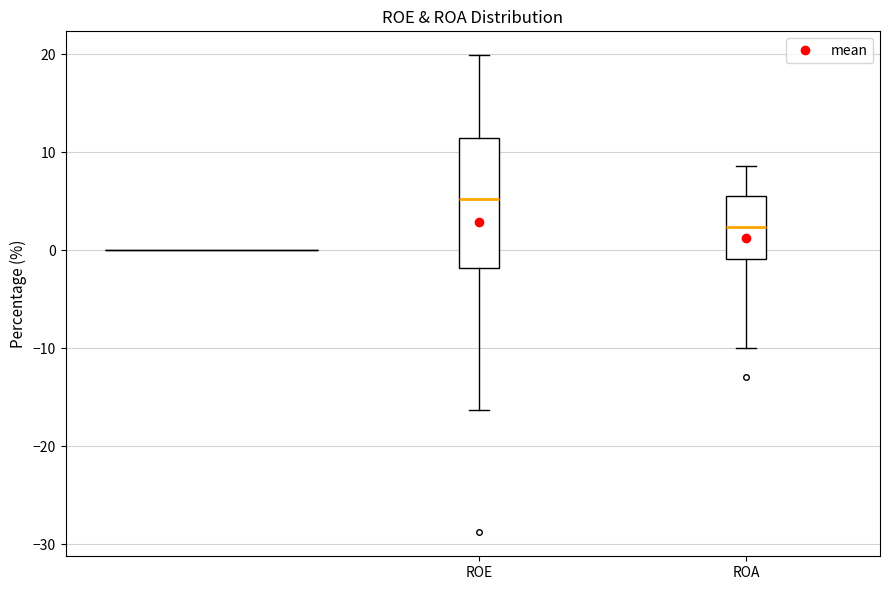

Which box has the lowest median line?

ROA